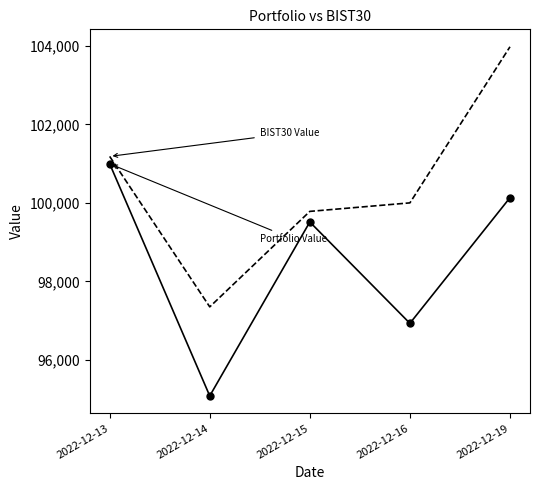

At which category is the sum across all series the highest?

2022-12-19